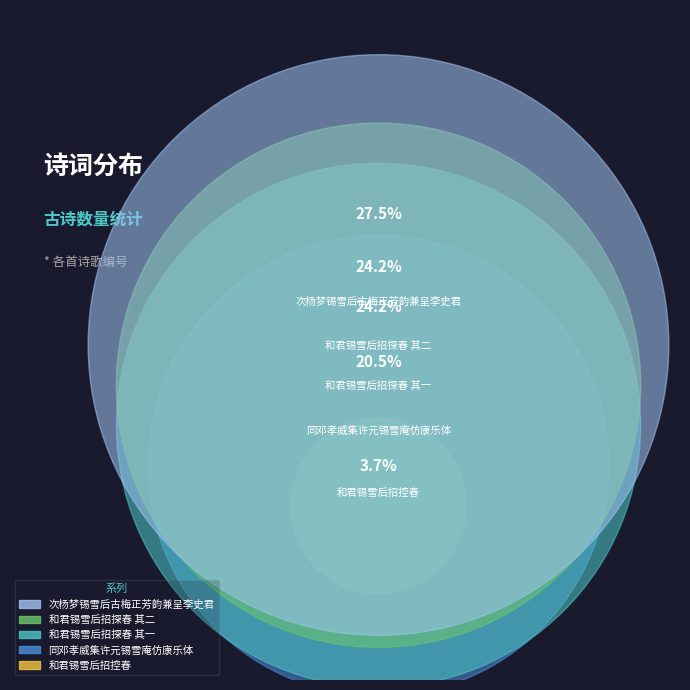

To the nearest percent, what percentage of the pie is 同邓孝威集许元锡雪庵仿康乐体?

20%